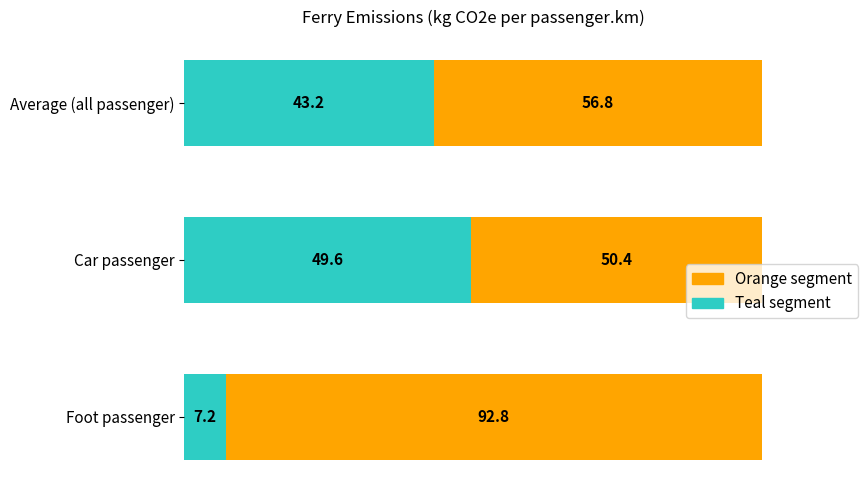

The value of Teal segment at Average (all passenger) is 28.3. True or false?

False